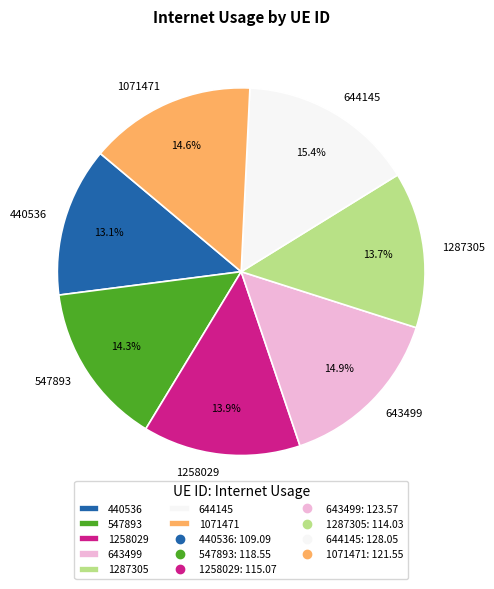

What is the smallest slice in the pie chart?

440536